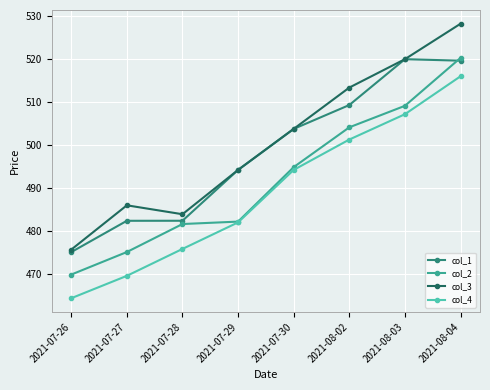

What is the label of the 2nd point from the right?

2021-08-03